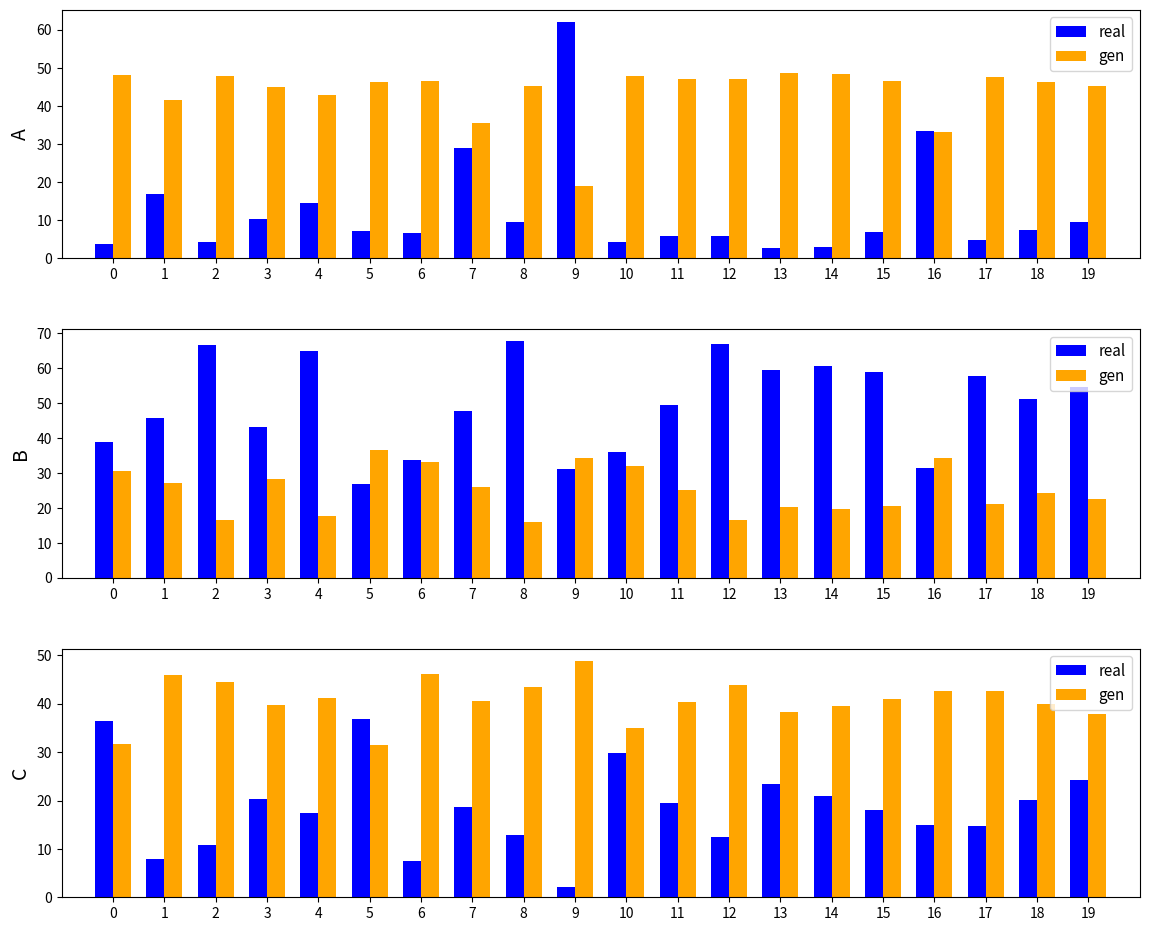

At which category does the chart reach its peak across all series?

9